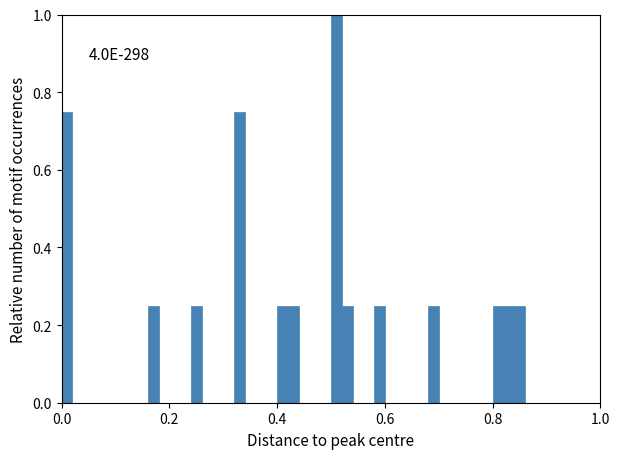

Around what value on the x-axis is the tallest bar? Give the approximate position of its centre, as read against the axis.

0.52